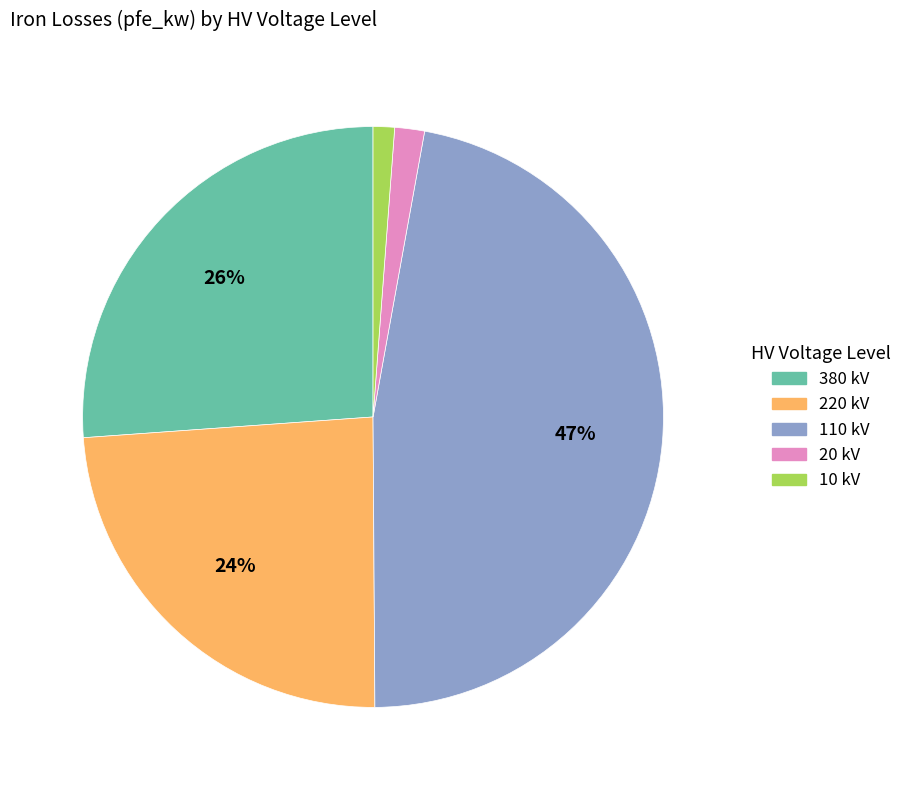

How many slices are in this pie chart?

5